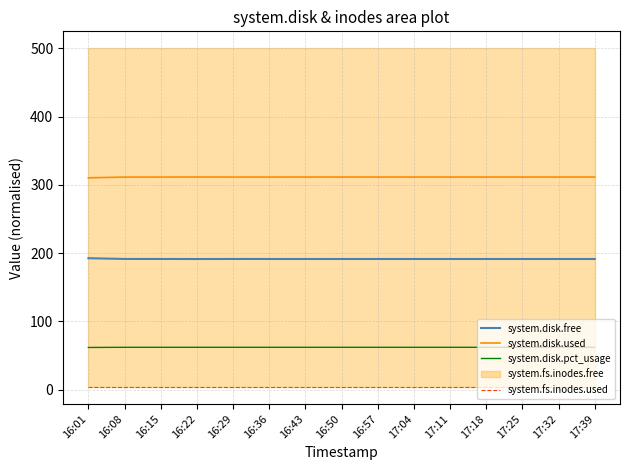

Is the value of system.disk.used at 16:57 greater than the value of system.disk.free at 16:22?

Yes